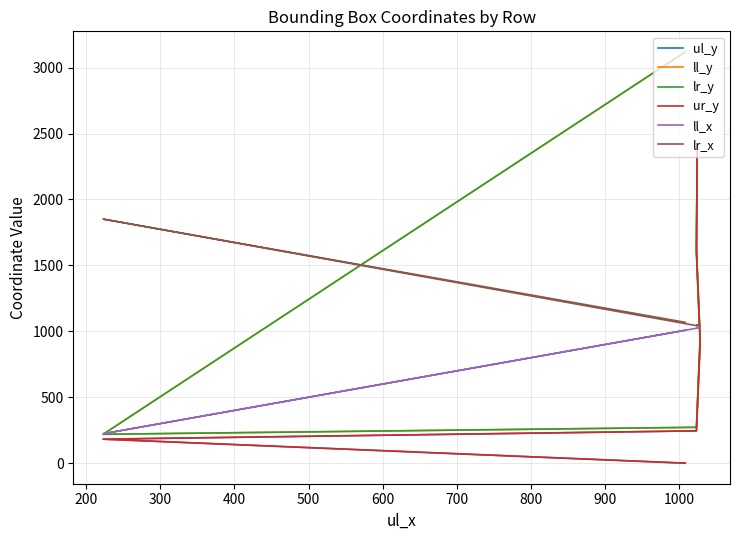

How many interior local valleys does the lr_y series have?

1